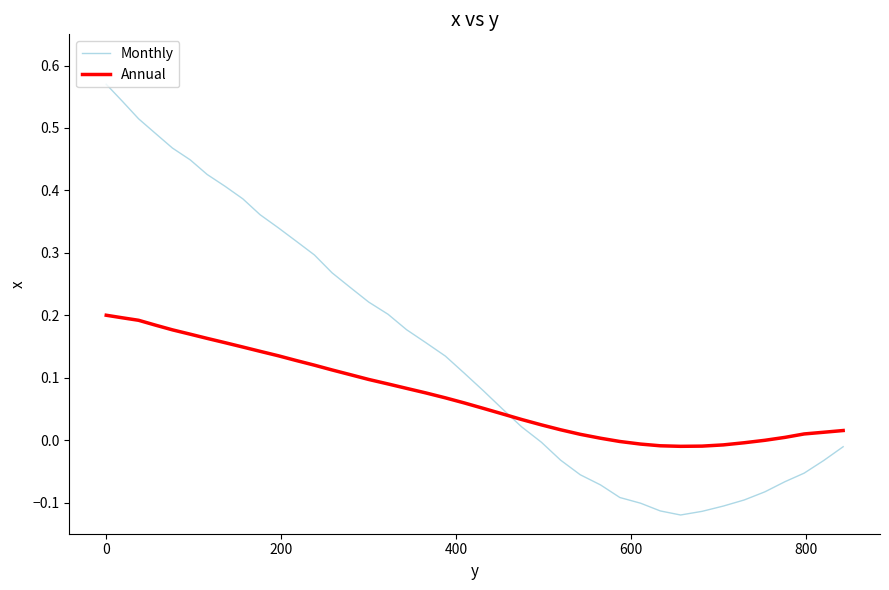

Which series has the widest spread of values?

Monthly